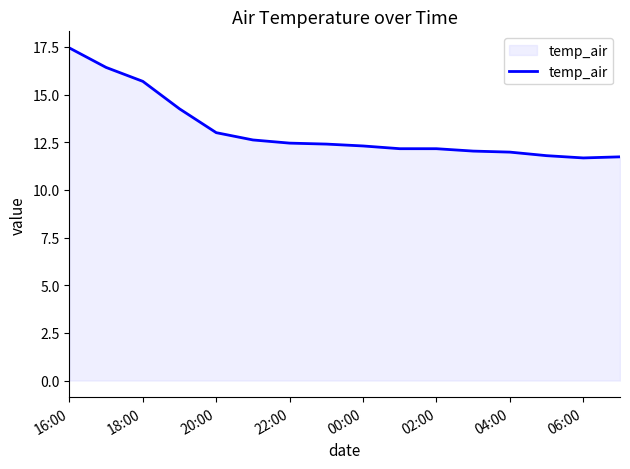

What is the maximum value shown in the chart?

17.4